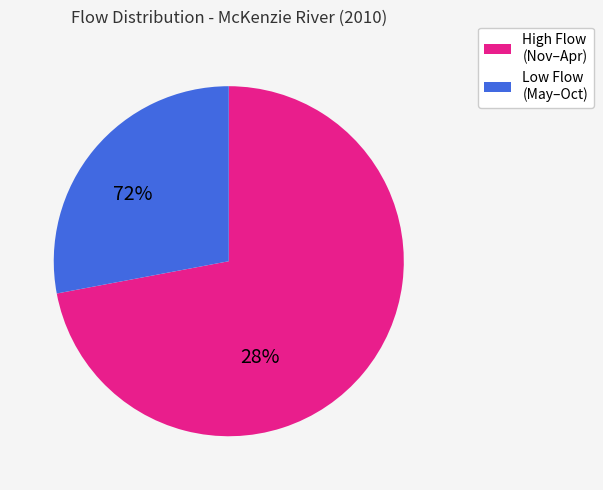

Is it true that 12 is 8% of the pie?

False